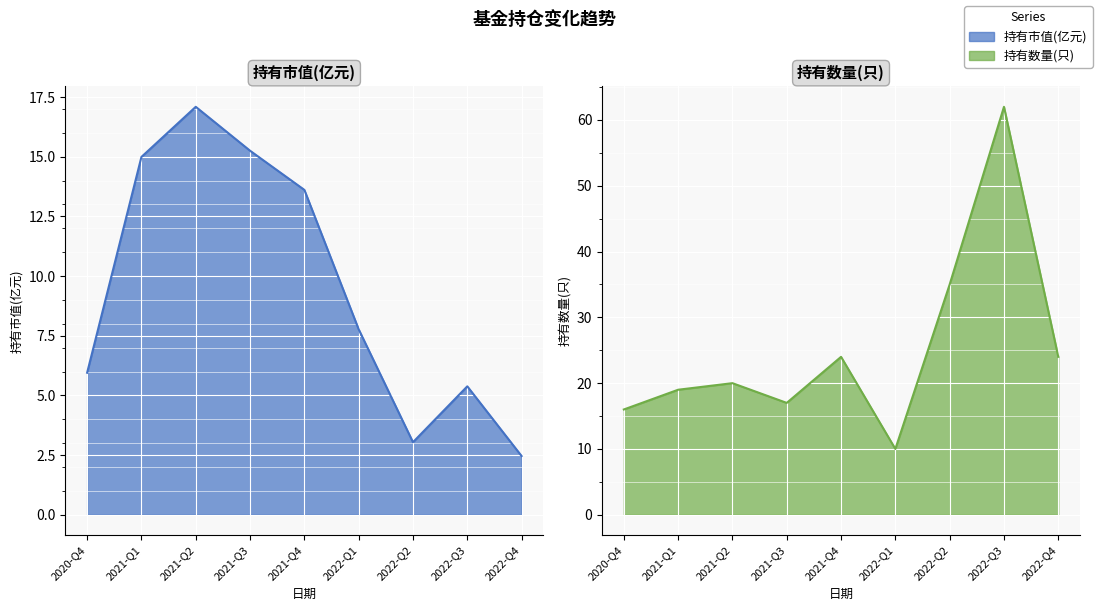

Reading left to right, extract all data points from this chart.

持有市值(亿元)_line: 6.0	15.0	17.1	15.2	13.6	7.8	3.0	5.4	2.5
持有数量(只)_line: 16.0	19.0	20.0	17.0	24.0	10.0	35.0	62.0	24.0